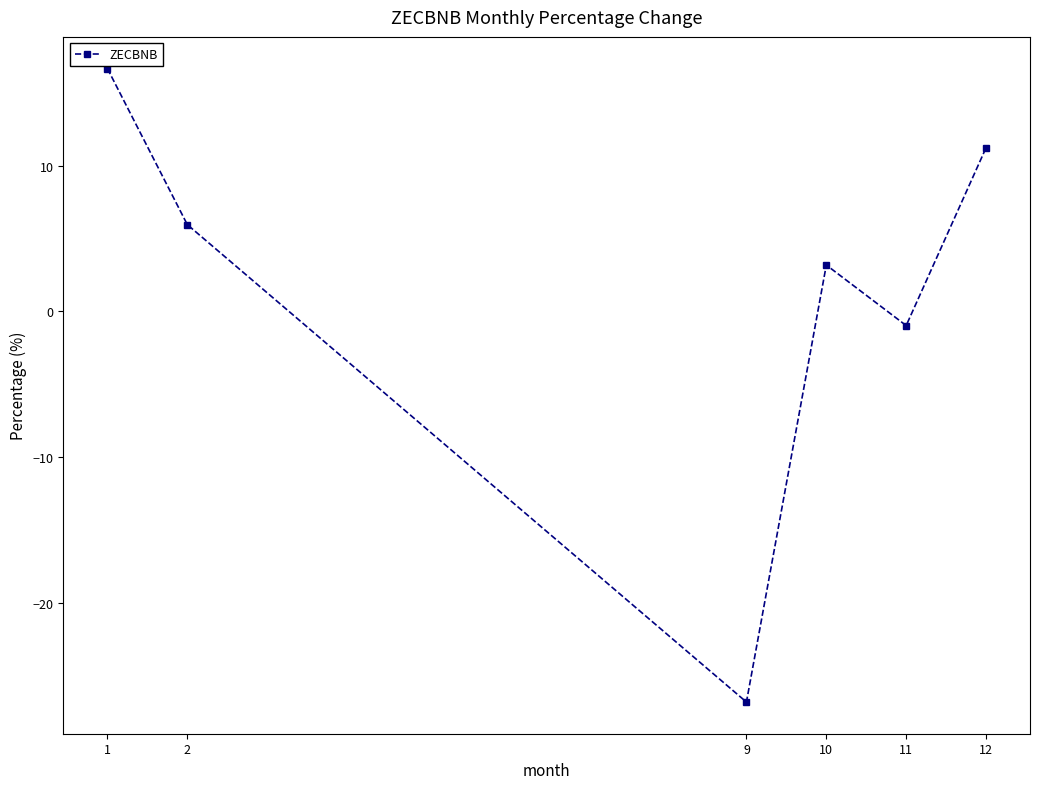

The value at 12 is 5.6. True or false?

False